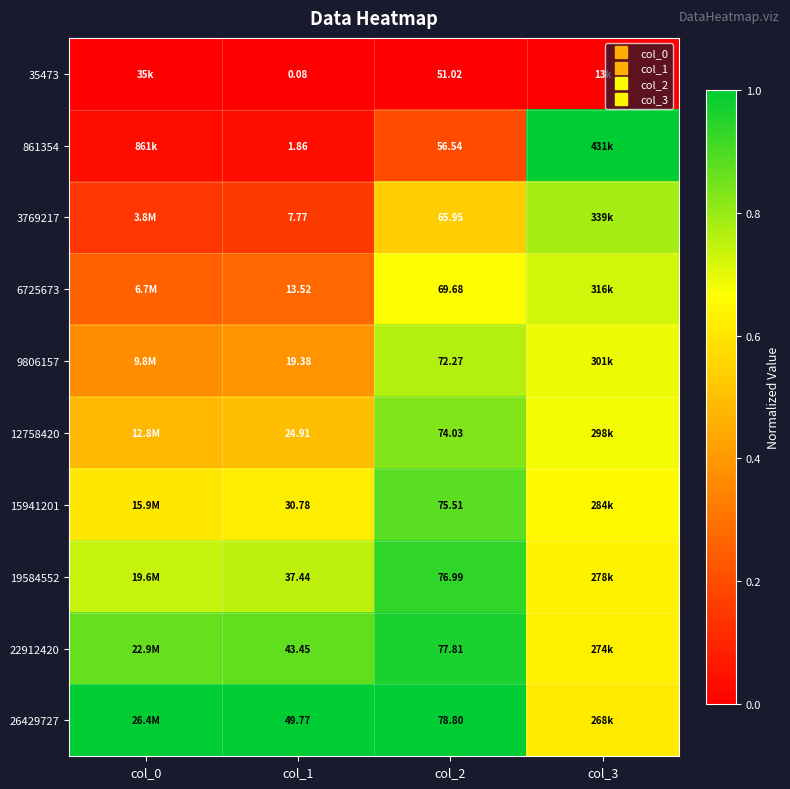

True or false: 3769217 has a value of 0.2 at col_2.

False